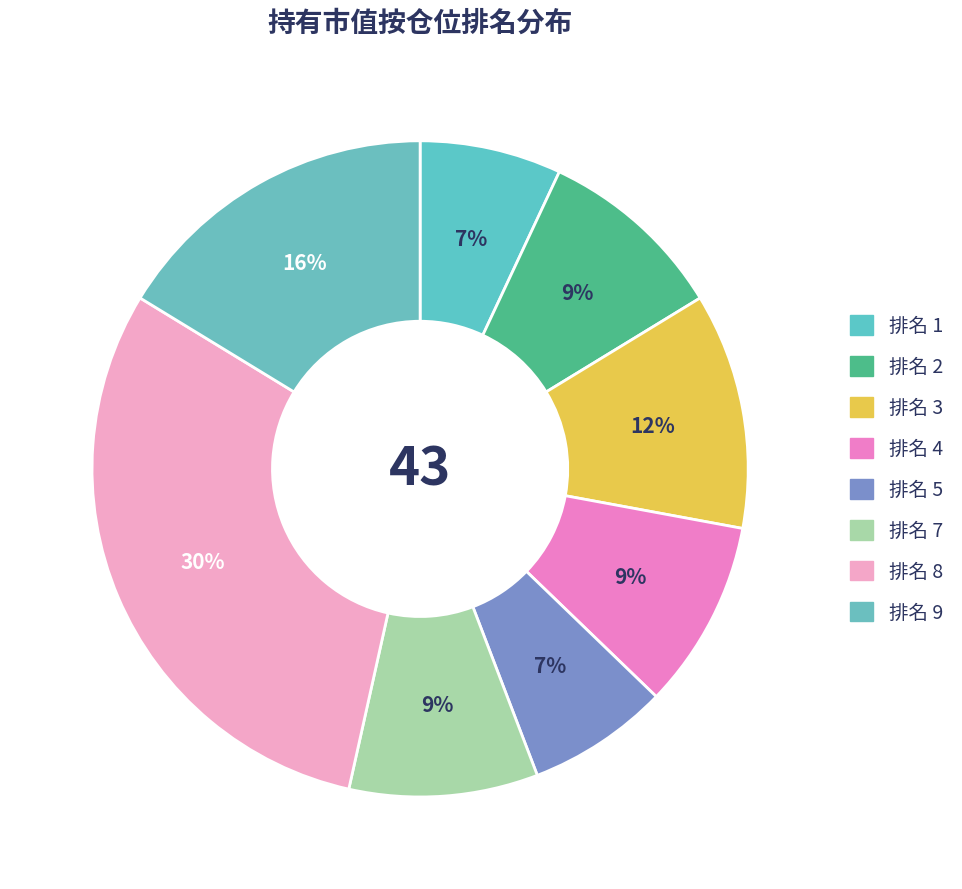

Rank the categories by value from highest to lowest.

8, 9, 3, 2, 4, 7, 1, 5